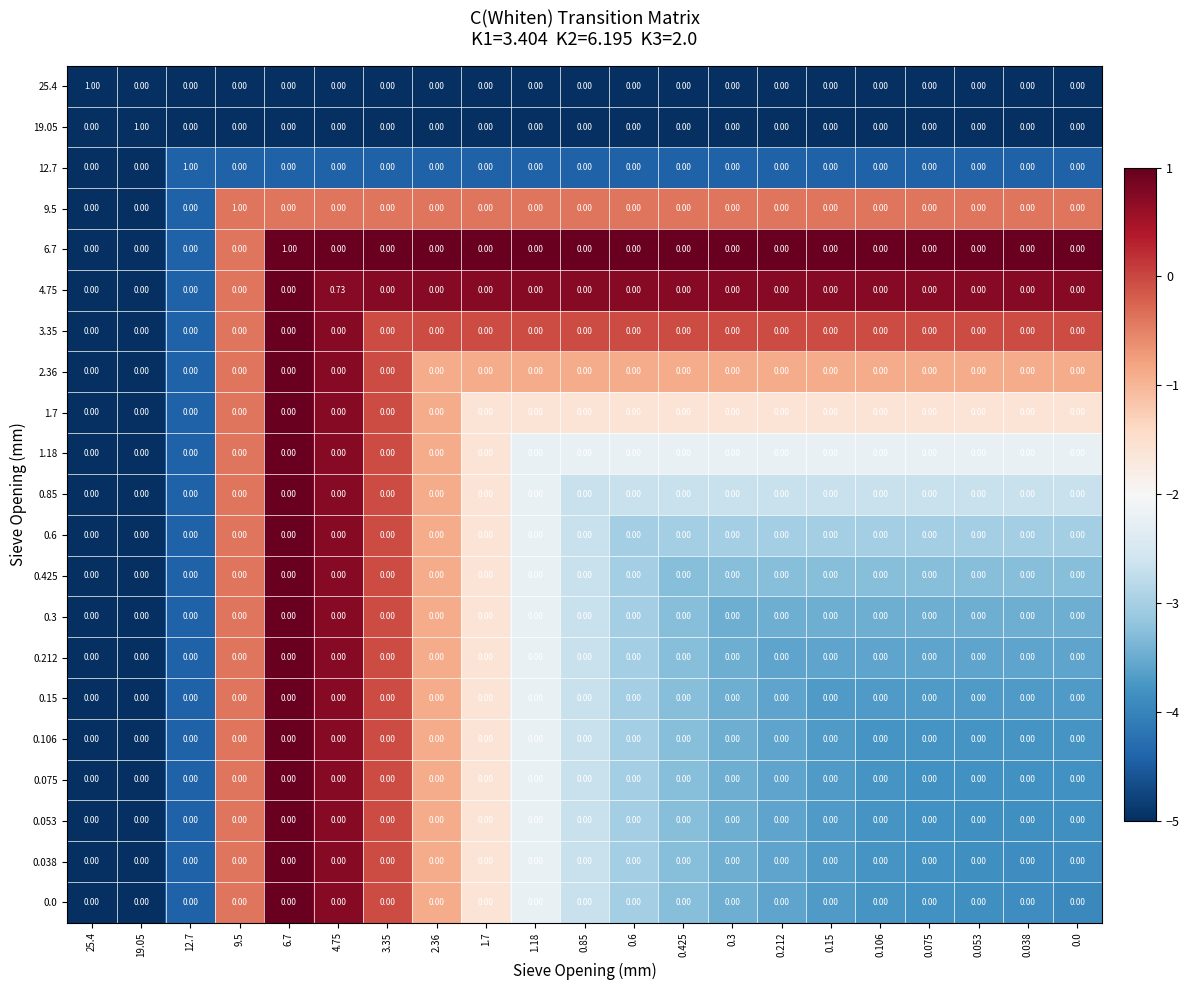

What is the spread (max minus min) of values at 0.85?

0.0